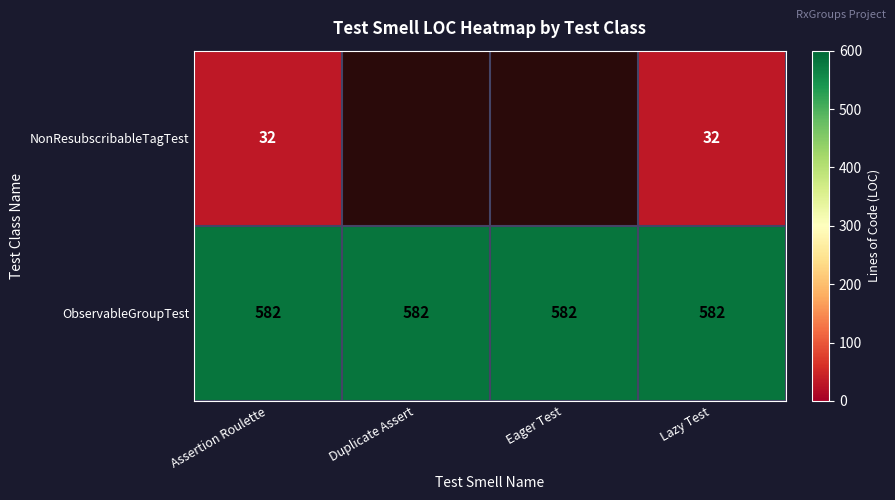

What is the minimum value for ObservableGroupTest?

582